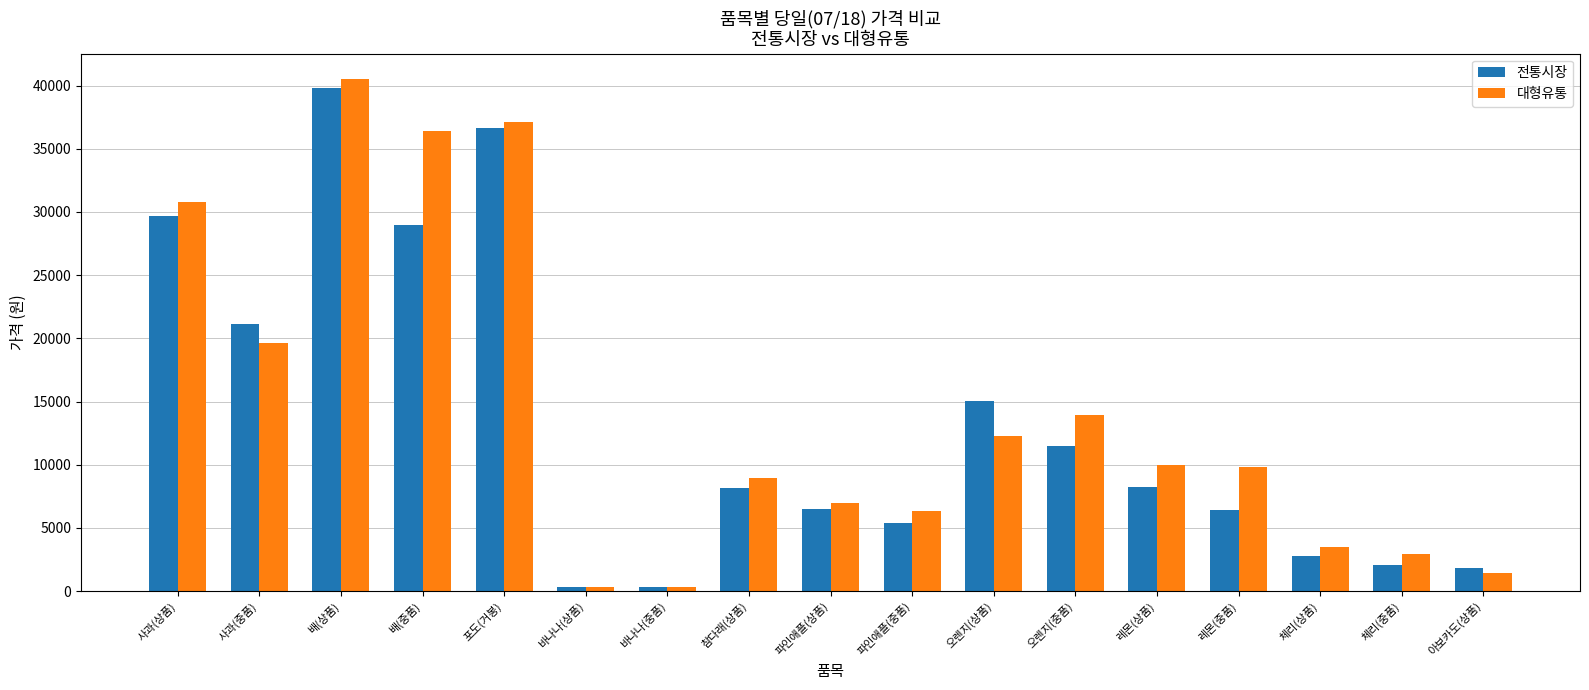

Between 배(중품) and 바나나(상품), which series saw the biggest shift?

대형유통